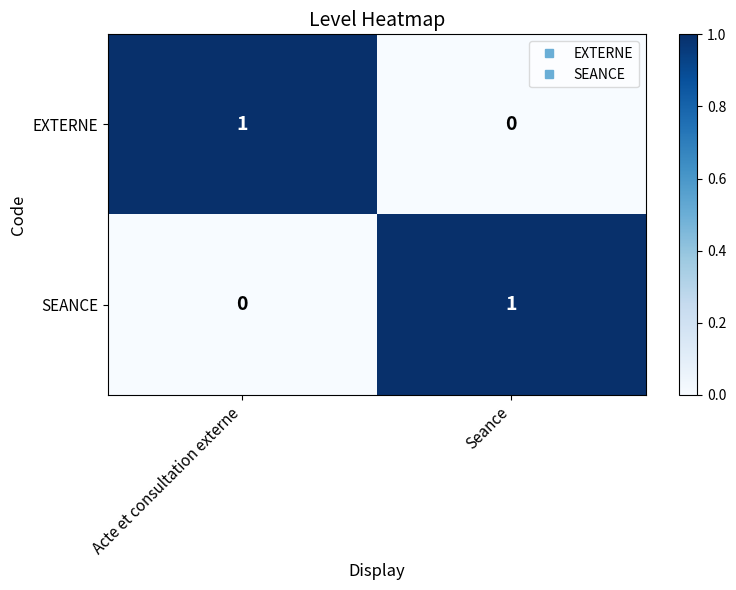

List the labels in order of EXTERNE value, smallest first.

Seance, Acte et consultation externe